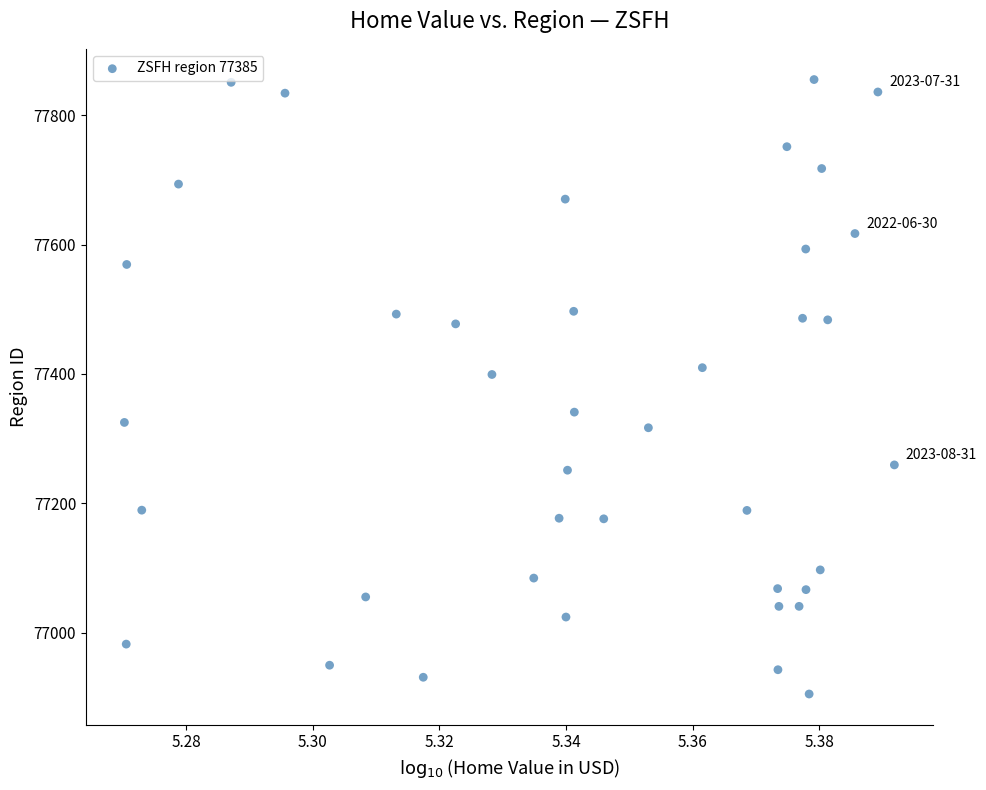

What Y value in the scatter plot is closest to 77380?

77399.2